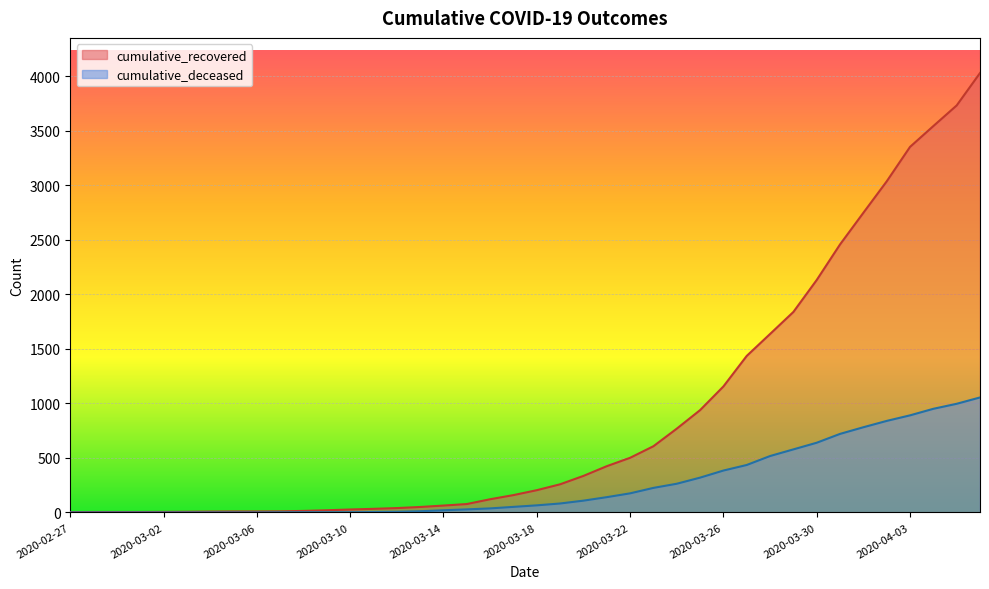

List the labels in order of cumulative_recovered value, smallest first.

2020-02-27, 2020-02-28, 2020-02-29, 2020-03-01, 2020-03-02, 2020-03-03, 2020-03-04, 2020-03-05, 2020-03-06, 2020-03-07, 2020-03-08, 2020-03-09, 2020-03-10, 2020-03-11, 2020-03-12, 2020-03-13, 2020-03-14, 2020-03-15, 2020-03-16, 2020-03-17, 2020-03-18, 2020-03-19, 2020-03-20, 2020-03-21, 2020-03-22, 2020-03-23, 2020-03-24, 2020-03-25, 2020-03-26, 2020-03-27, 2020-03-28, 2020-03-29, 2020-03-30, 2020-03-31, 2020-04-01, 2020-04-02, 2020-04-03, 2020-04-04, 2020-04-05, 2020-04-06